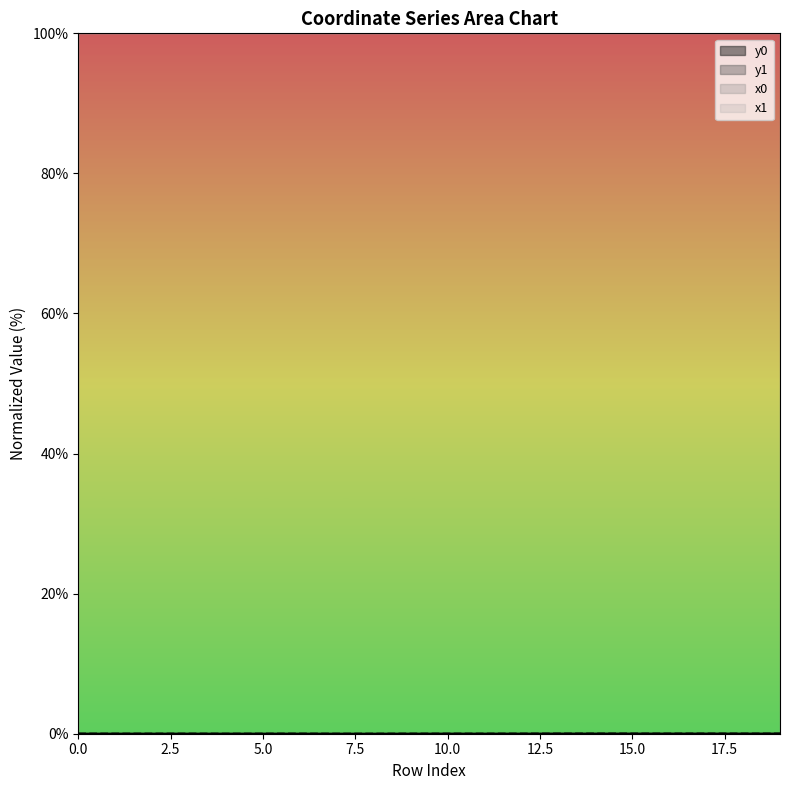

How many interior local valleys does the y0 series have?

6